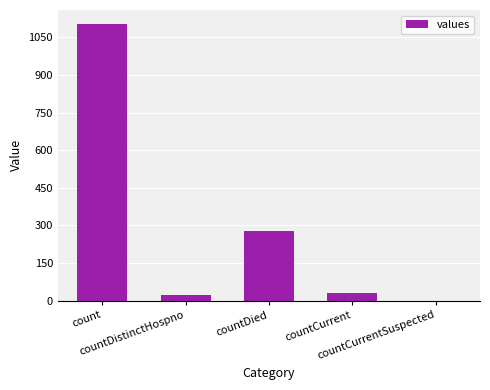

What is the difference between the values at countDistinctHospno and count?

1081